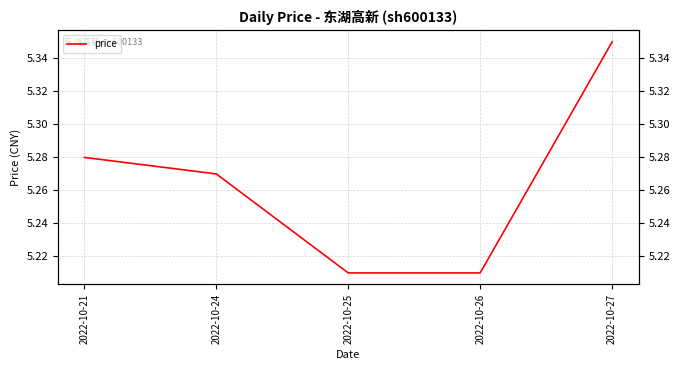

Reading left to right, list all the values displayed in this chart.

5.3	5.3	5.2	5.2	5.3